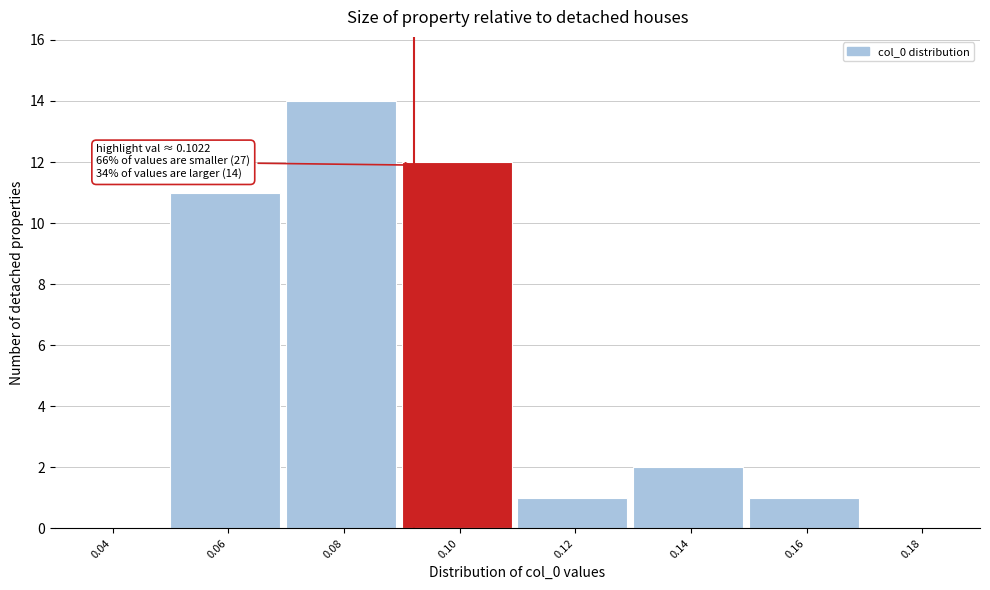

Reading right to left, extract all data points from this chart.

0.18=0	0.16=1	0.14=2	0.12=1	0.10=12	0.08=14	0.06=11	0.04=0